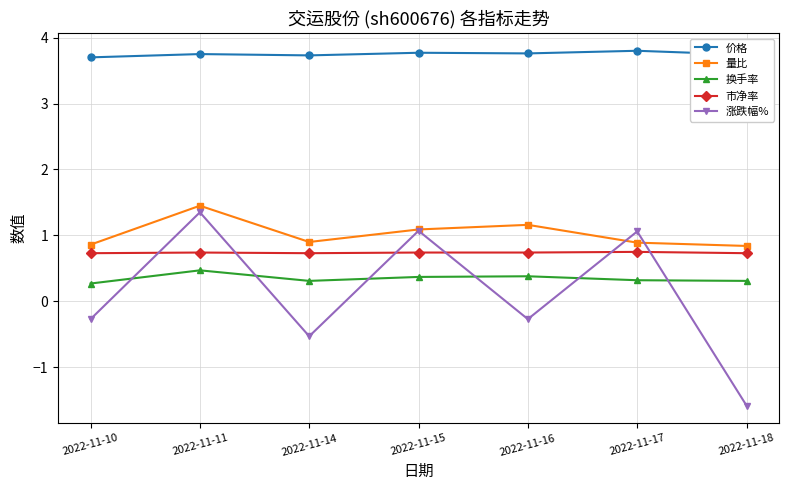

What is the lowest value of the 涨跌幅% series?

-1.6